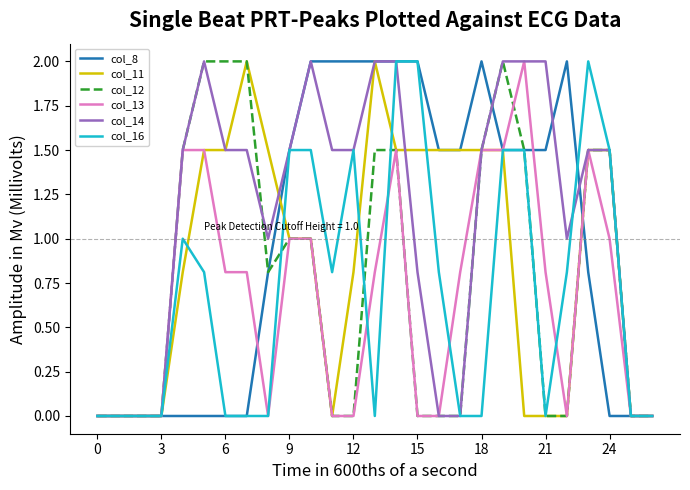

What is the highest value of the col_13 series?

2.0